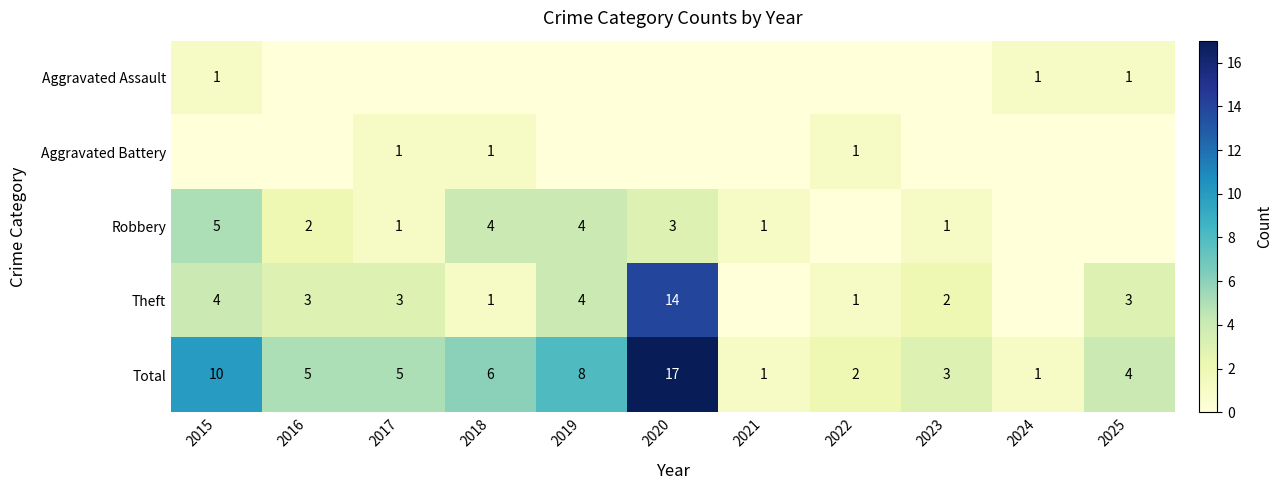

Is it true that Robbery equals 0 at 2021?

False